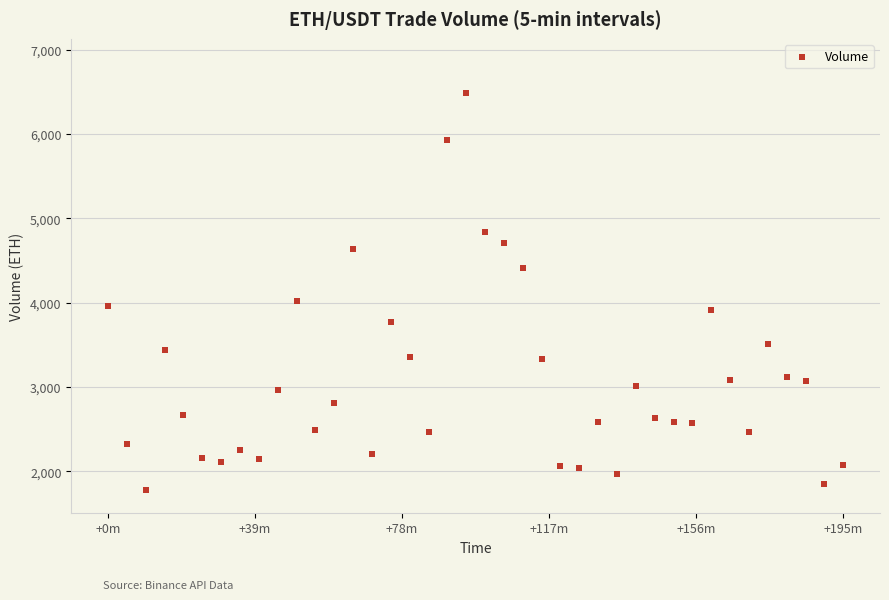

What is the range of X values (max minus min)?

195.0